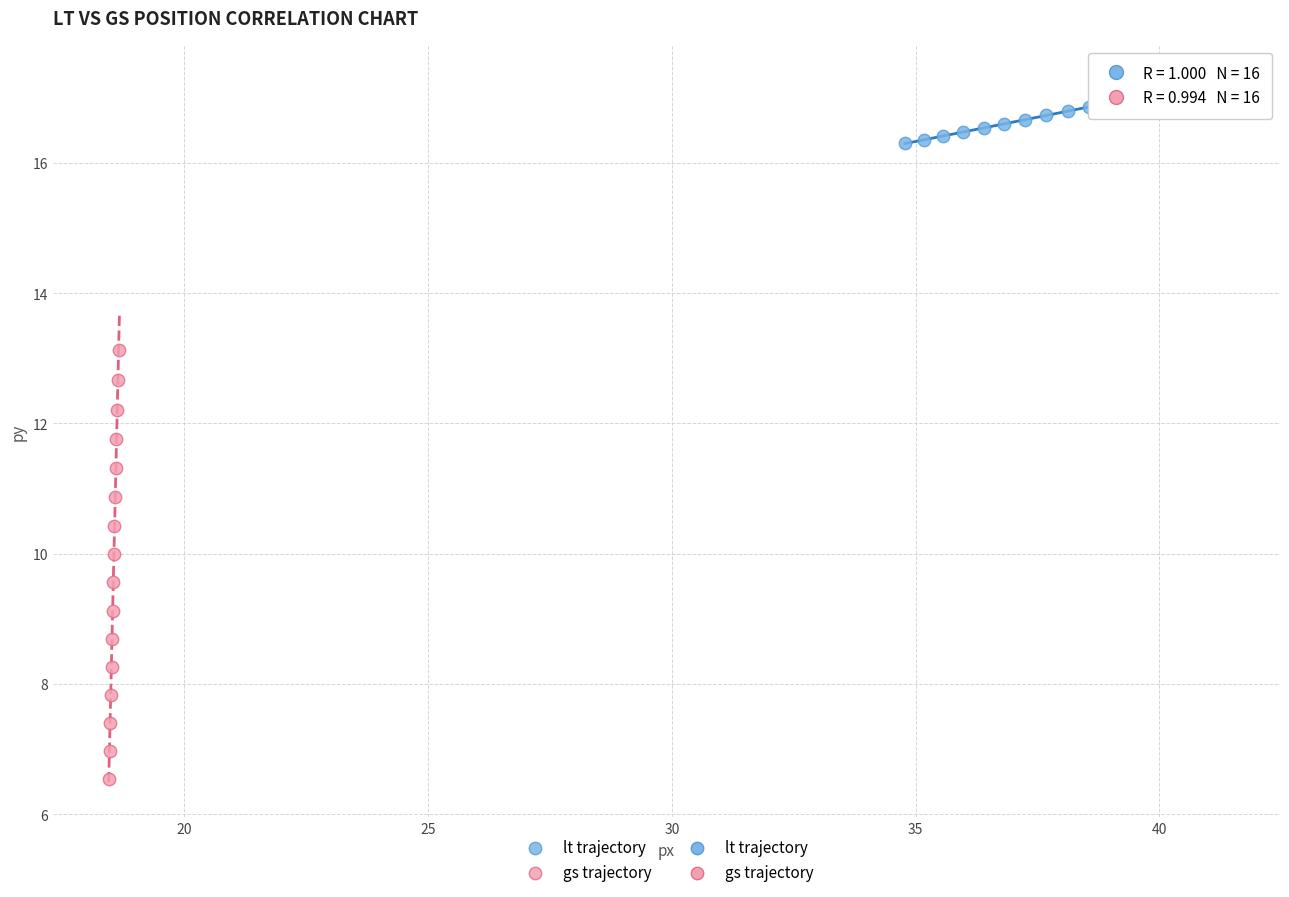

Which series reaches the maximum Y coordinate?

lt trajectory